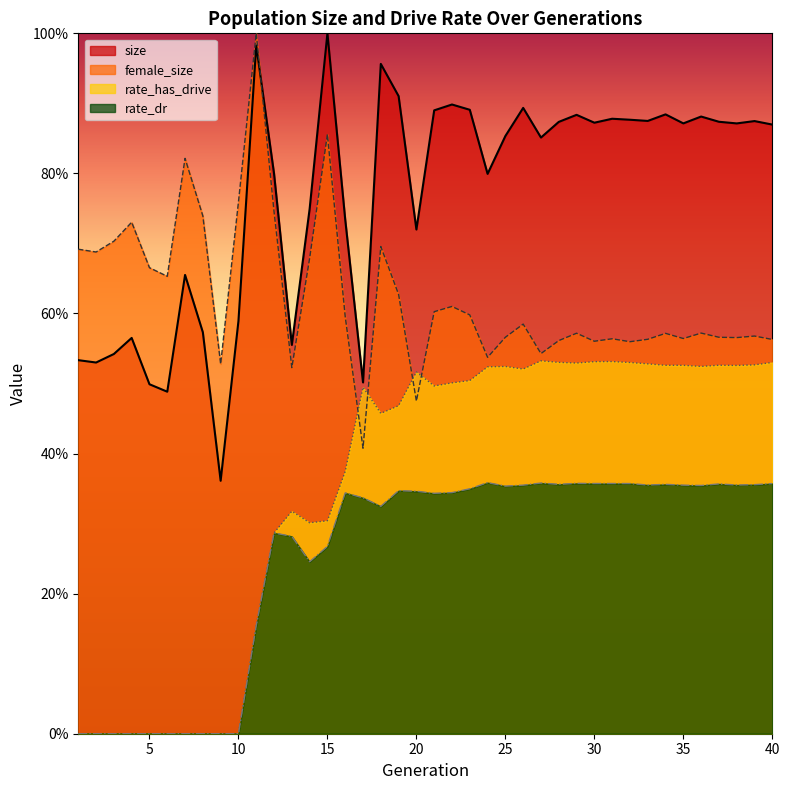

What is the average value of the size series?

0.8